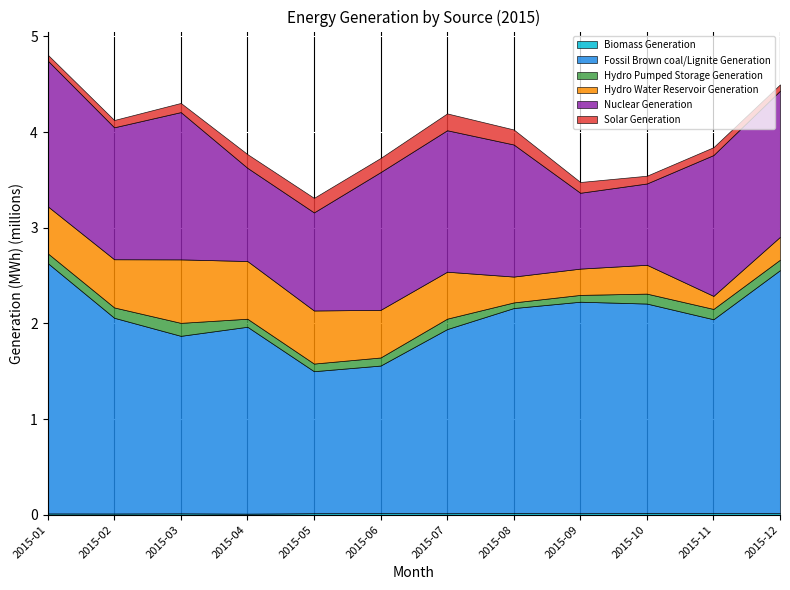

Reading right to left, list all the values displayed in this chart.

Biomass Generation: 2015-12=16528	2015-11=16973	2015-10=19315	2015-09=16162	2015-08=18809	2015-07=16180	2015-06=17154	2015-05=16250	2015-04=11552	2015-03=15029	2015-02=13274	2015-01=13869
Fossil Brown coal/Lignite Generation: 2015-12=2540078	2015-11=2026253	2015-10=2187930	2015-09=2210322	2015-08=2141501	2015-07=1924221	2015-06=1542080	2015-05=1484026	2015-04=1953240	2015-03=1854883	2015-02=2045473	2015-01=2617325
Hydro Pumped Storage Generation: 2015-12=109153	2015-11=107867	2015-10=103910	2015-09=71288	2015-08=58884	2015-07=109070	2015-06=84422	2015-05=79794	2015-04=83880	2015-03=135638	2015-02=108047	2015-01=102450
Hydro Water Reservoir Generation: 2015-12=238975	2015-11=136314	2015-10=301335	2015-09=274757	2015-08=270169	2015-07=490676	2015-06=497714	2015-05=554763	2015-04=603174	2015-03=663410	2015-02=503557	2015-01=491213
Nuclear Generation: 2015-12=1527315	2015-11=1471916	2015-10=849754	2015-09=792687	2015-08=1380349	2015-07=1478429	2015-06=1439631	2015-05=1025095	2015-04=974189	2015-03=1539355	2015-02=1379065	2015-01=1523015
Solar Generation: 2015-12=65726	2015-11=82161	2015-10=81097	2015-09=112507	2015-08=156956	2015-07=175953	2015-06=147695	2015-05=151948	2015-04=143509	2015-03=95681	2015-02=76162	2015-01=61768